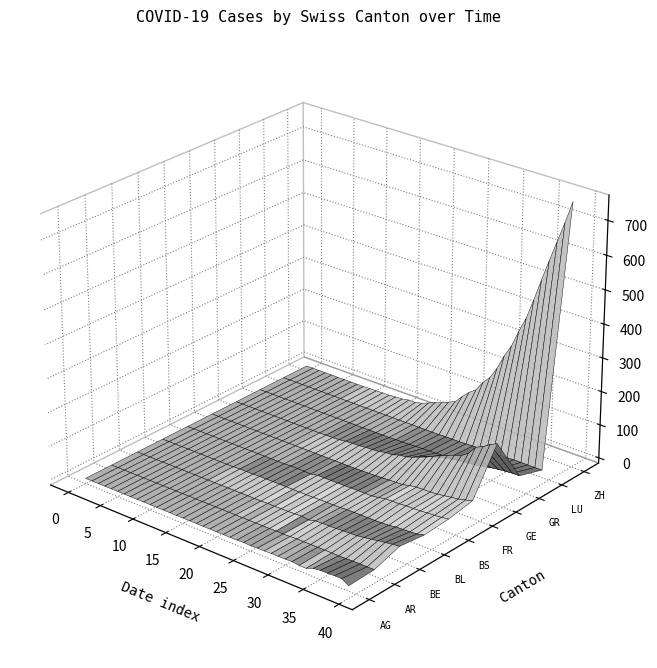

Reading left to right, what are all the values shown in this chart?

AG: 0=0	1=0	2=0	3=0	4=0	5=0	6=0	7=0	8=0	9=0	10=0	11=0	12=0	13=0	14=0	15=0	16=0	17=0	18=0	19=0	20=0	21=0	22=0	23=0	24=1	25=0	26=1	27=1	28=2	29=2	30=2	31=3	32=0	33=0	34=8	35=11	36=11	37=12	38=12	39=0
AI: 0=0	1=0	2=0	3=0	4=0	5=0	6=0	7=0	8=0	9=0	10=0	11=0	12=0	13=0	14=0	15=0	16=0	17=0	18=0	19=0	20=0	21=0	22=0	23=0	24=0	25=0	26=0	27=0	28=0	29=0	30=0	31=0	32=0	33=0	34=0	35=0	36=0	37=0	38=0	39=0
AR: 0=0	1=0	2=0	3=0	4=0	5=0	6=0	7=0	8=0	9=0	10=0	11=0	12=0	13=0	14=0	15=0	16=0	17=0	18=0	19=0	20=0	21=0	22=0	23=0	24=0	25=1	26=0	27=1	28=2	29=2	30=2	31=2	32=2	33=2	34=2	35=2	36=3	37=3	38=3	39=3
BE: 0=0	1=0	2=0	3=0	4=0	5=0	6=0	7=0	8=0	9=0	10=0	11=0	12=0	13=0	14=0	15=0	16=0	17=0	18=0	19=0	20=1	21=0	22=1	23=1	24=2	25=3	26=0	27=5	28=6	29=6	30=7	31=8	32=9	33=10	34=13	35=16	36=20	37=23	38=26	39=28
BL: 0=0	1=0	2=0	3=0	4=0	5=0	6=0	7=0	8=0	9=0	10=0	11=0	12=1	13=1	14=1	15=2	16=2	17=2	18=2	19=2	20=2	21=2	22=2	23=2	24=3	25=3	26=3	27=3	28=5	29=5	30=5	31=5	32=5	33=6	34=7	35=10	36=11	37=12	38=14	39=19
BS: 0=0	1=0	2=0	3=0	4=0	5=0	6=0	7=0	8=0	9=0	10=0	11=0	12=0	13=0	14=0	15=0	16=1	17=1	18=1	19=0	20=4	21=4	22=4	23=4	24=4	25=5	26=5	27=5	28=5	29=8	30=12	31=13	32=13	33=15	34=15	35=16	36=18	37=19	38=21	39=24
FR: 0=0	1=0	2=0	3=0	4=0	5=0	6=0	7=0	8=0	9=0	10=0	11=0	12=0	13=0	14=0	15=0	16=0	17=0	18=0	19=0	20=0	21=0	22=0	23=1	24=1	25=2	26=3	27=4	28=5	29=6	30=11	31=14	32=15	33=15	34=17	35=20	36=23	37=26	38=31	39=37
GE: 0=0	1=0	2=0	3=0	4=0	5=0	6=0	7=0	8=0	9=0	10=0	11=0	12=0	13=0	14=1	15=1	16=2	17=5	18=6	19=7	20=9	21=10	22=12	23=16	24=17	25=24	26=26	27=33	28=41	29=49	30=59	31=68	32=77	33=85	34=92	35=106	36=132	37=141	38=155	39=165
GR: 0=0	1=0	2=0	3=0	4=0	5=0	6=0	7=0	8=0	9=0	10=0	11=0	12=0	13=0	14=0	15=0	16=0	17=0	18=0	19=0	20=0	21=1	22=1	23=2	24=3	25=4	26=4	27=5	28=6	29=8	30=8	31=9	32=12	33=15	34=19	35=23	36=26	37=28	38=30	39=30
LU: 0=0	1=0	2=0	3=0	4=0	5=0	6=0	7=0	8=0	9=0	10=0	11=0	12=0	13=0	14=0	15=0	16=0	17=0	18=0	19=0	20=0	21=0	22=0	23=0	24=0	25=1	26=1	27=1	28=2	29=3	30=3	31=3	32=4	33=5	34=6	35=7	36=7	37=7	38=7	39=7
ZH: 0=0	1=0	2=0	3=0	4=0	5=0	6=0	7=0	8=0	9=0	10=1	11=1	12=2	13=2	14=4	15=5	16=9	17=9	18=14	19=22	20=31	21=38	22=47	23=56	24=79	25=99	26=114	27=144	28=166	29=201	30=246	31=283	32=334	33=380	34=441	35=506	36=569	37=630	38=691	39=757